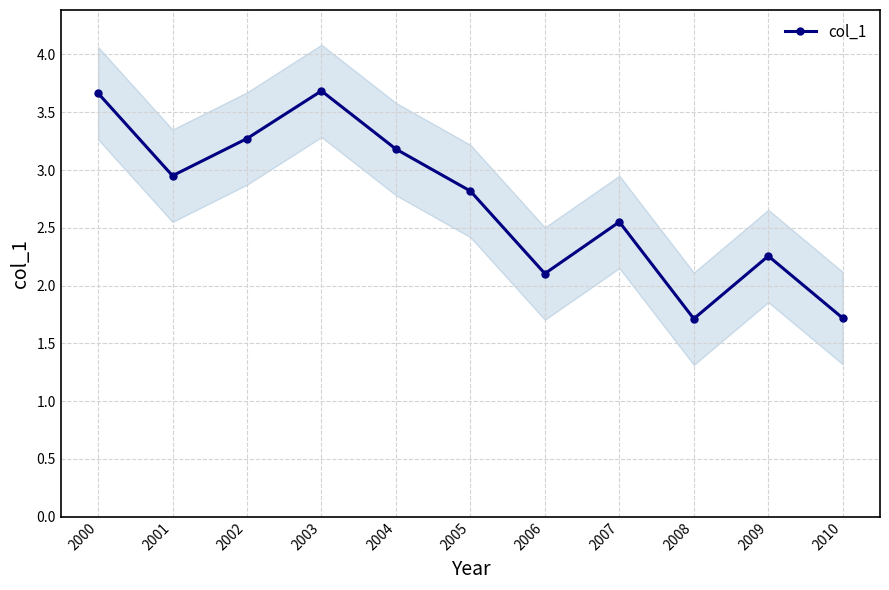

How many values are below 2?

2